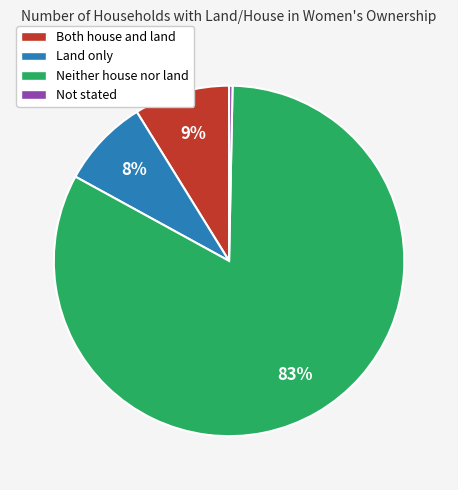

What is the ratio of the value at Both house and land to the value at Not stated?

27.9